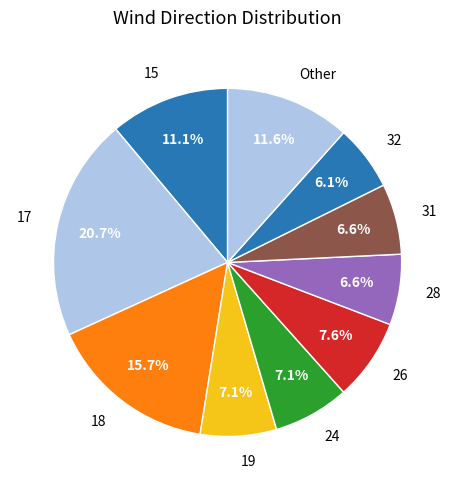

Is there any slice that represents more than half of the pie?

No